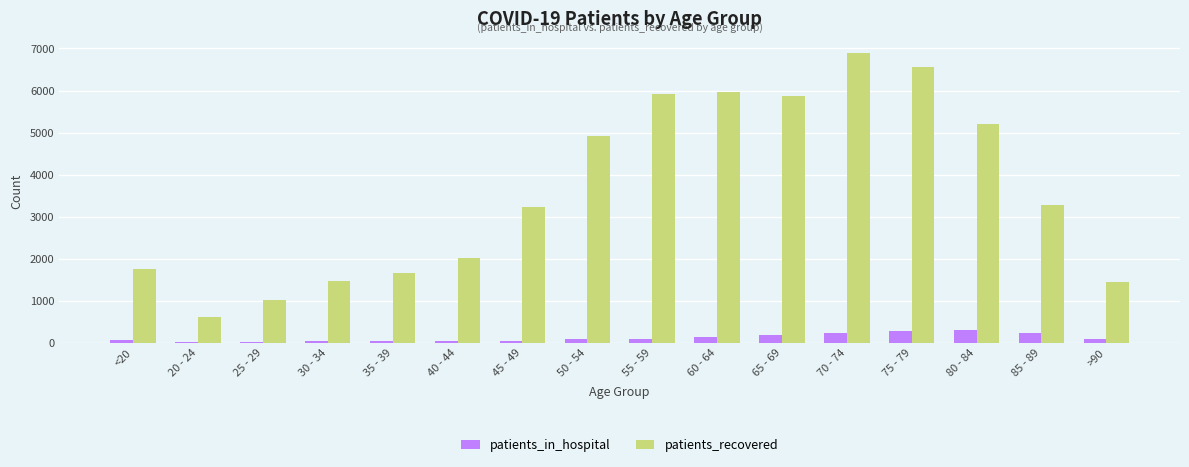

Is it true that patients_in_hospital equals 36 at 35 - 39?

True